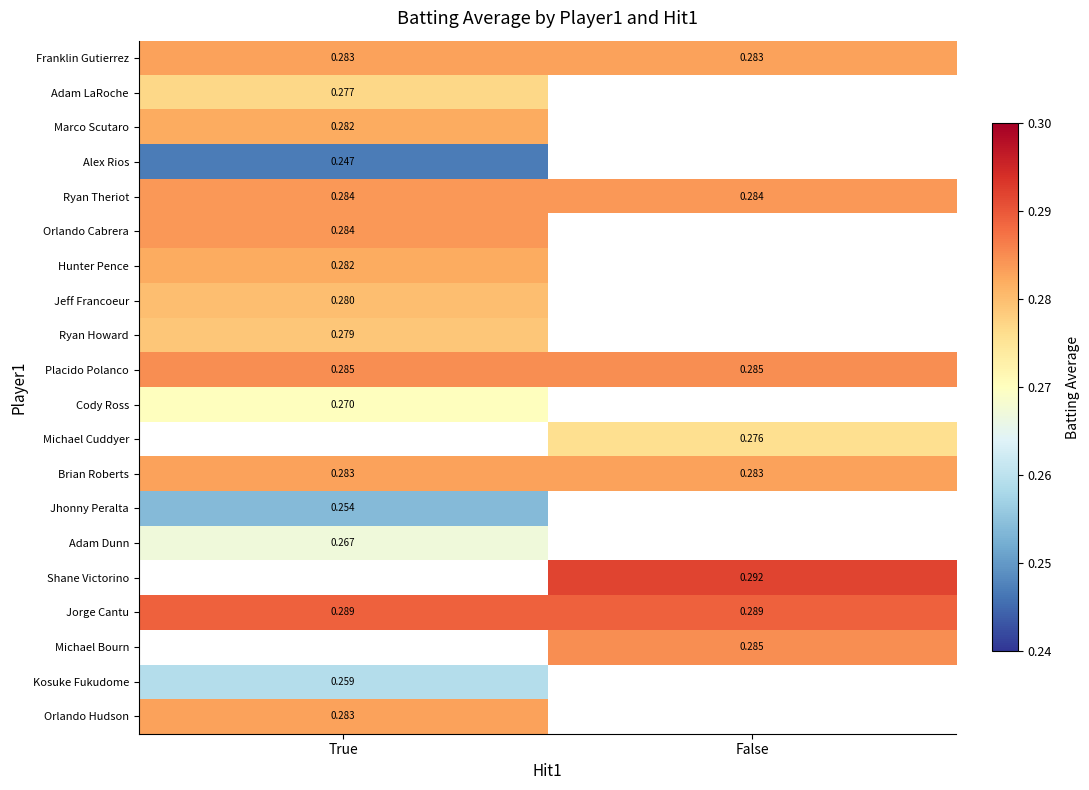

Is the value of Ryan Theriot at True greater than the value of Adam LaRoche at True?

Yes